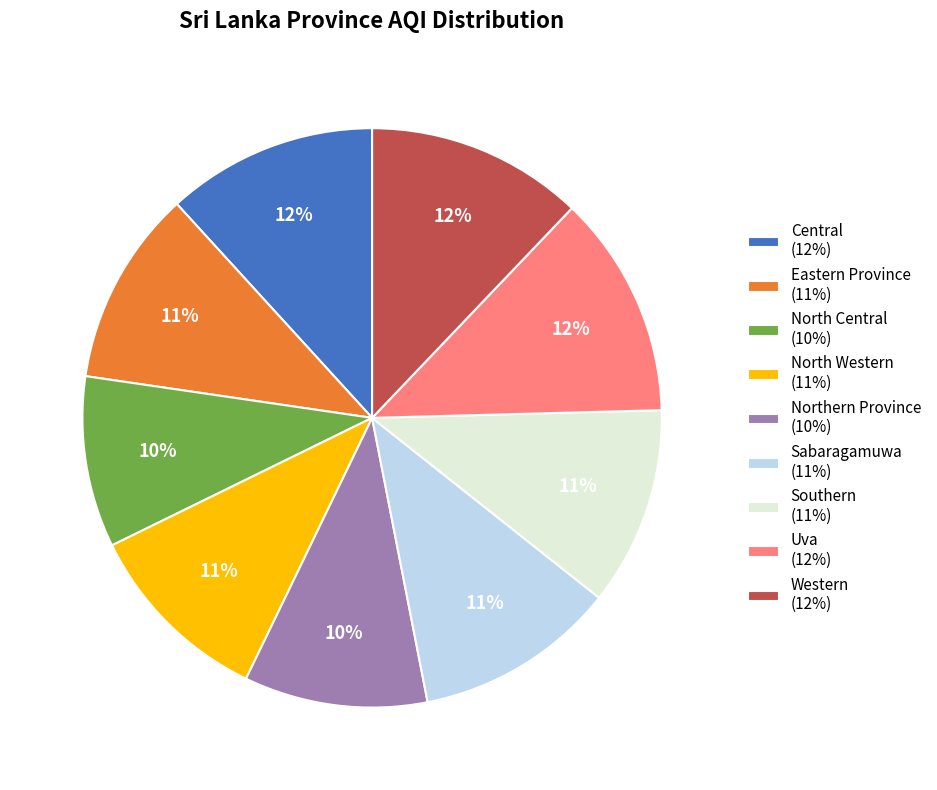

Is there a majority slice in this chart?

No